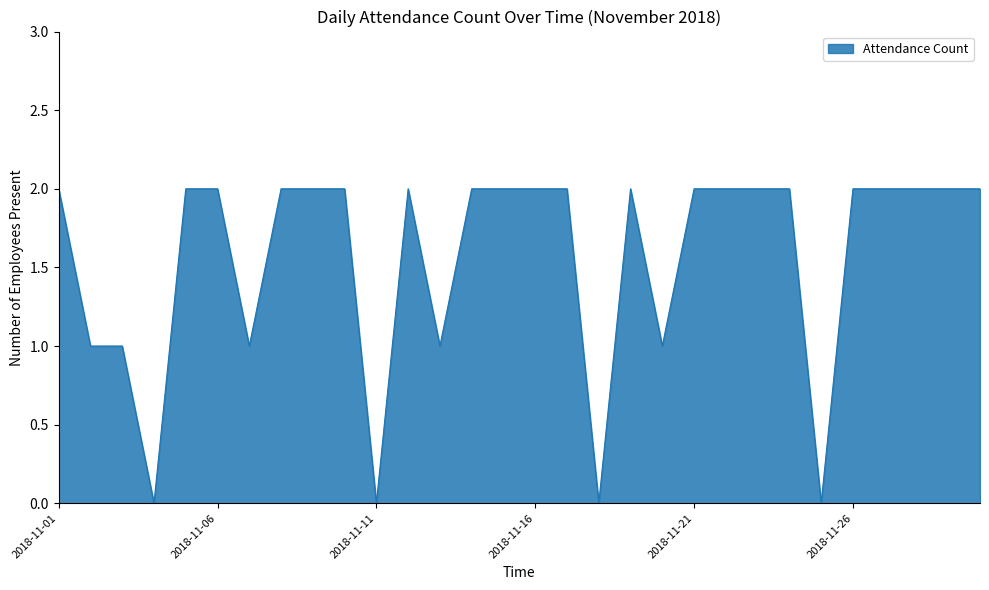

Is this an area chart (filled region under the line)?

Yes